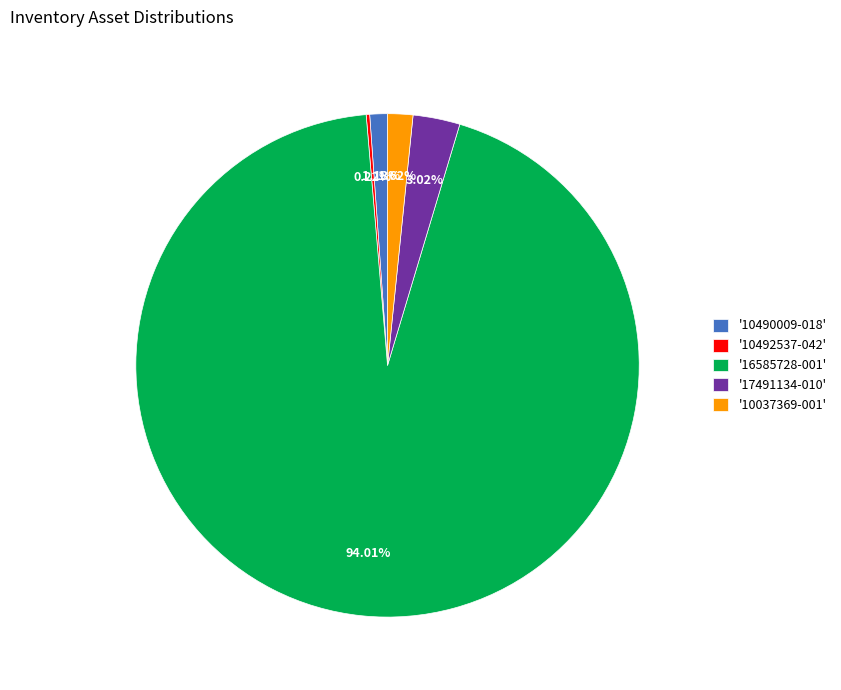

Which has a higher value, '10490009-018' or '16585728-001'?

'16585728-001'